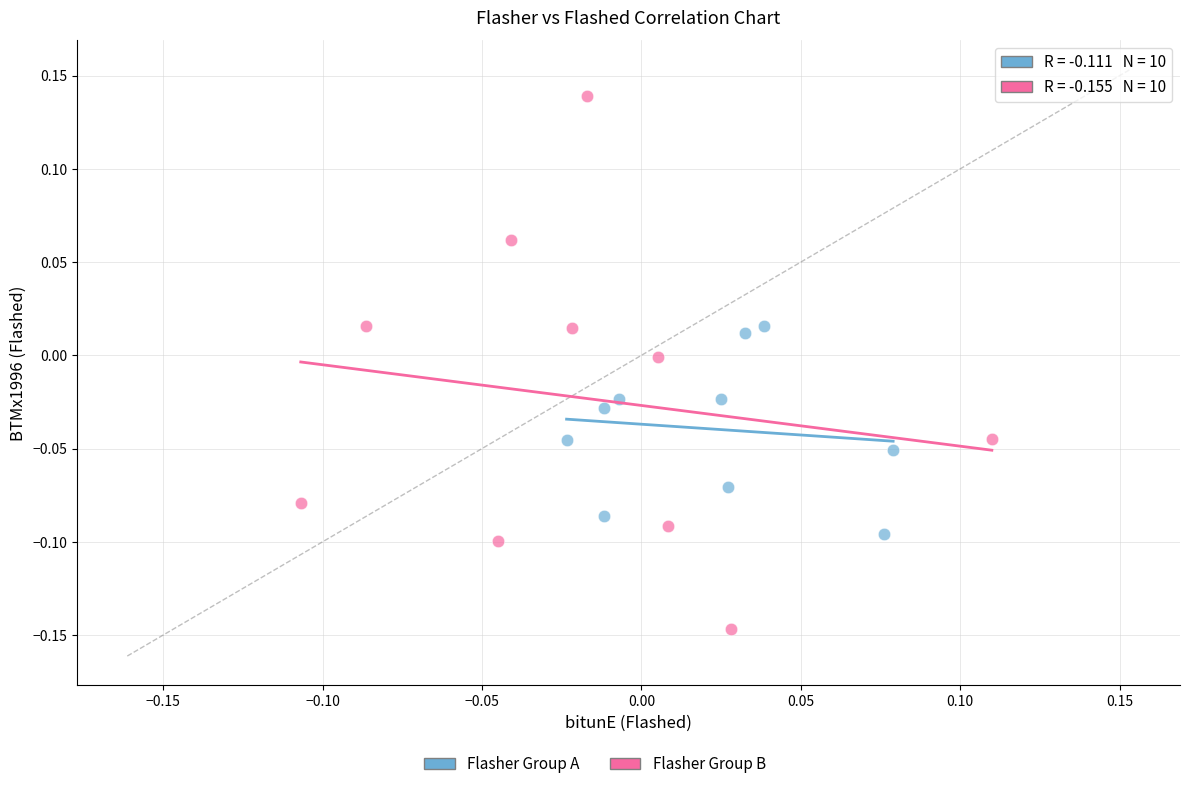

Which series reaches the minimum Y coordinate?

Flasher Group B